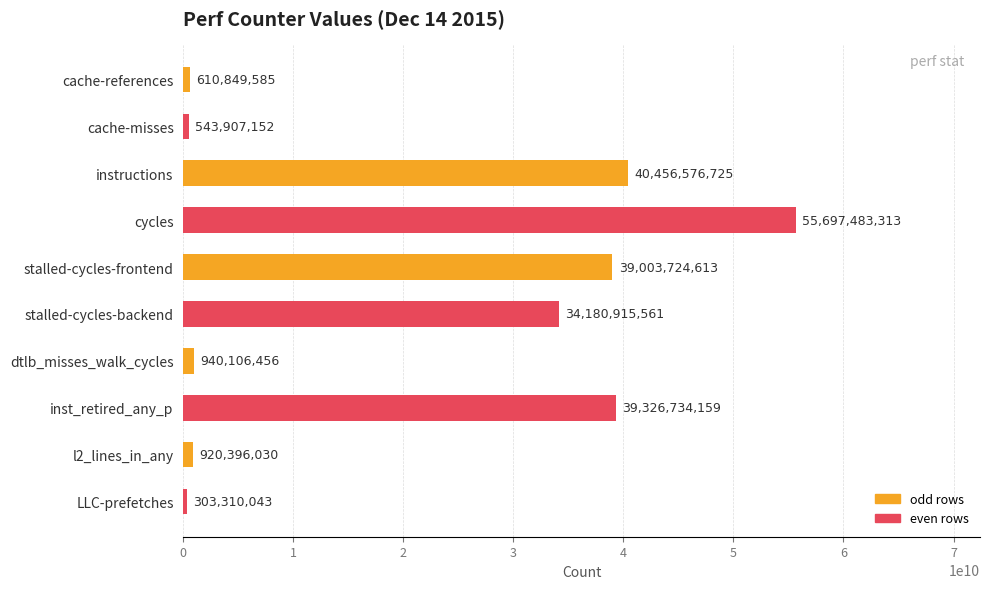

What is the minimum value shown in the chart?

303310043